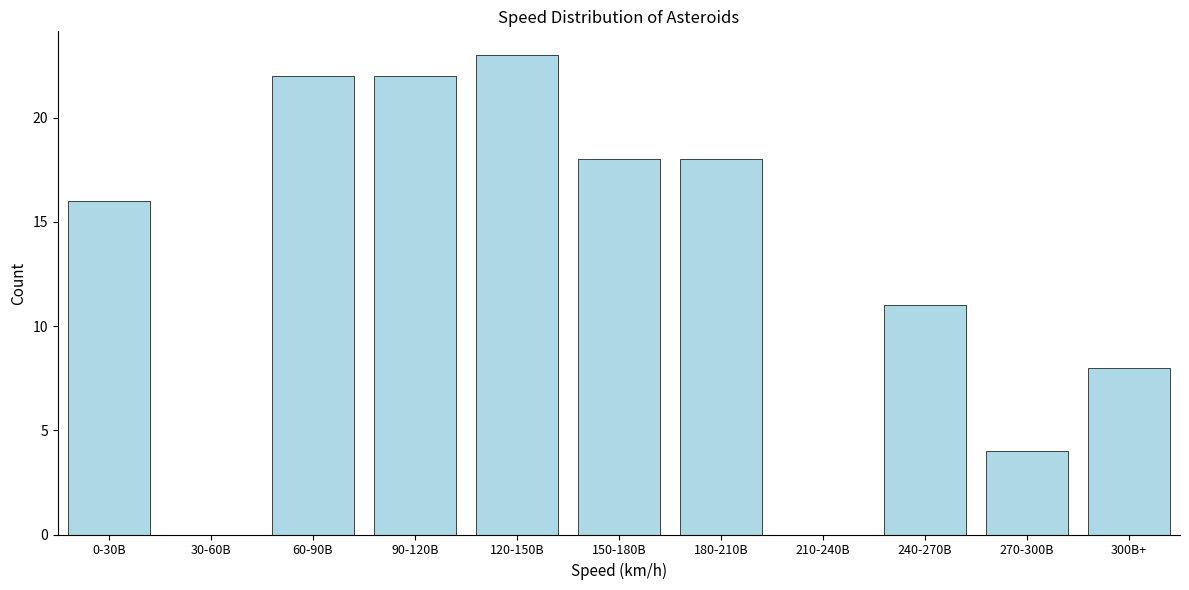

Reading left to right, extract all data points from this chart.

0-30B=16	30-60B=0	60-90B=22	90-120B=22	120-150B=23	150-180B=18	180-210B=18	210-240B=0	240-270B=11	270-300B=4	300B+=8